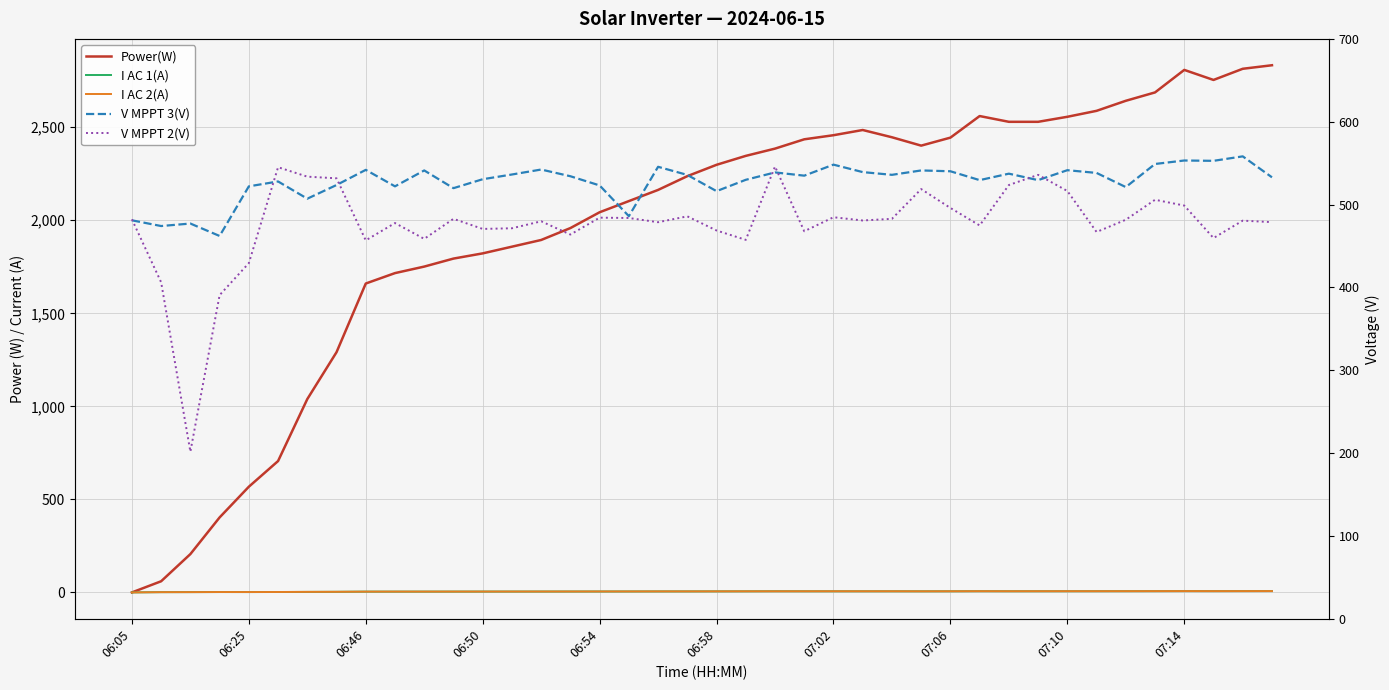

The I AC 1(A) series shows 9.6 at 19. True or false?

False